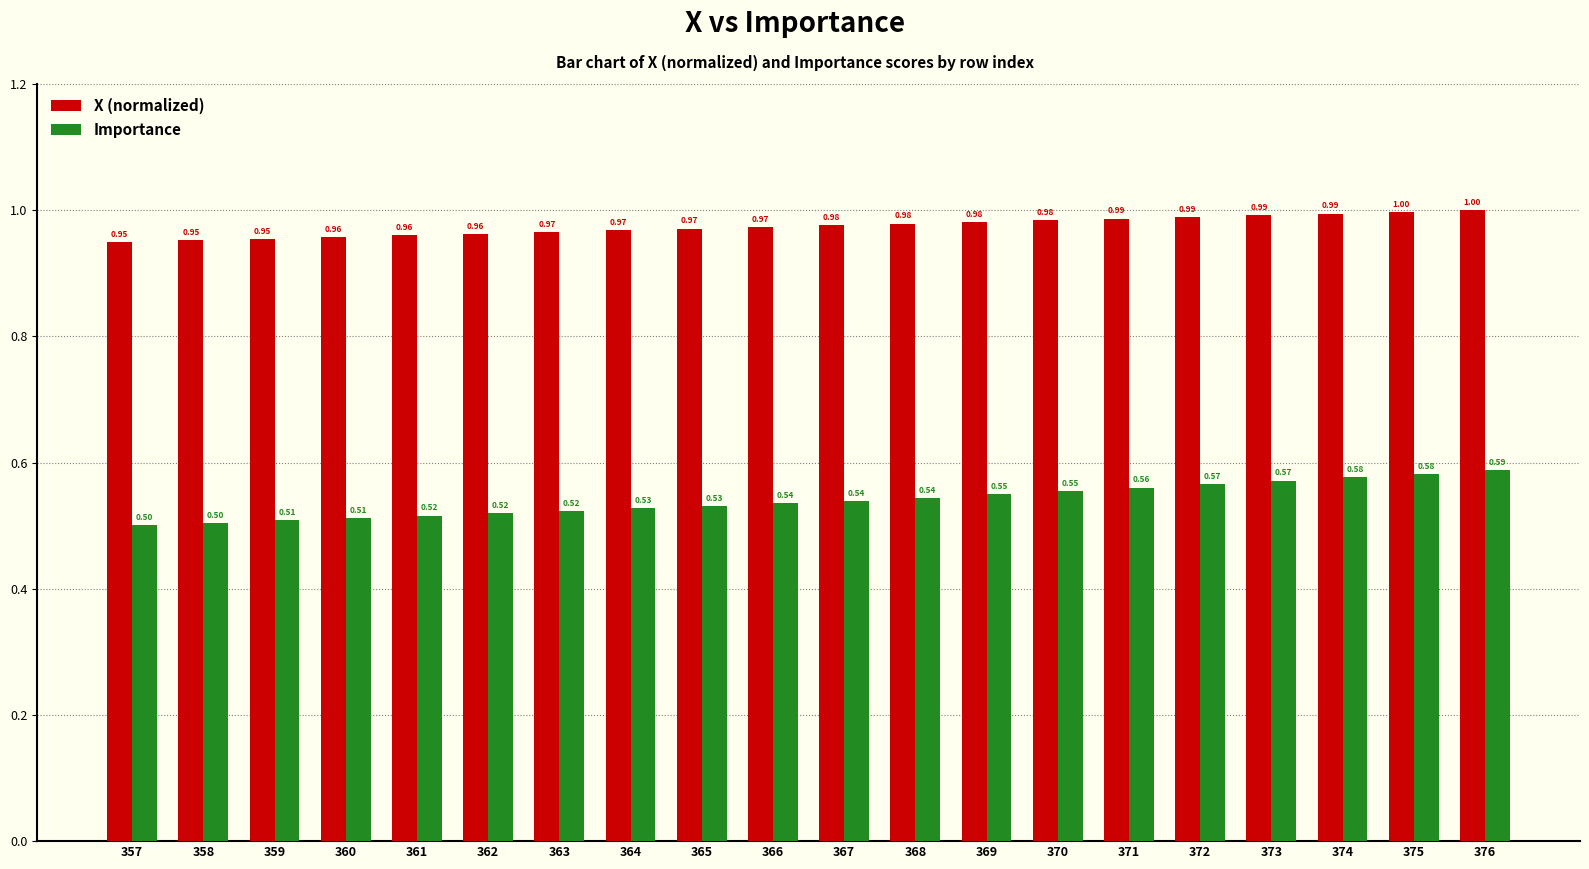

Which category has the lowest value across all series?

357